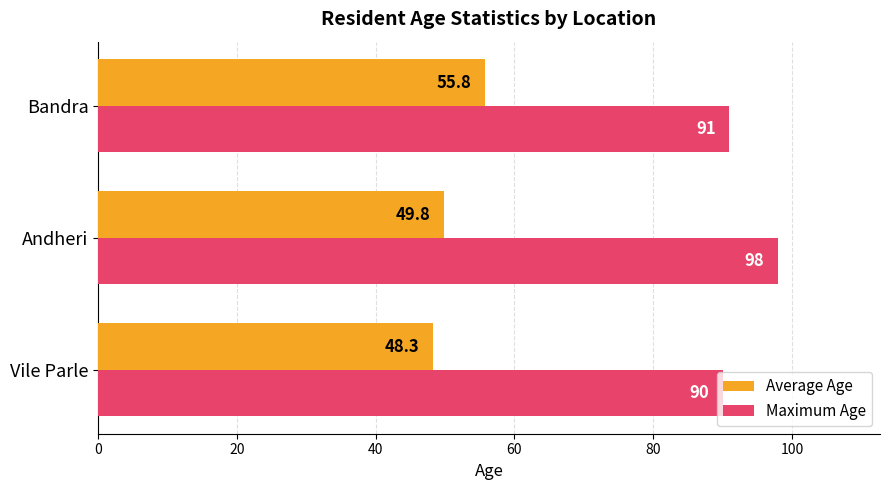

Is it true that Average Age equals 31.3 at Vile Parle?

False